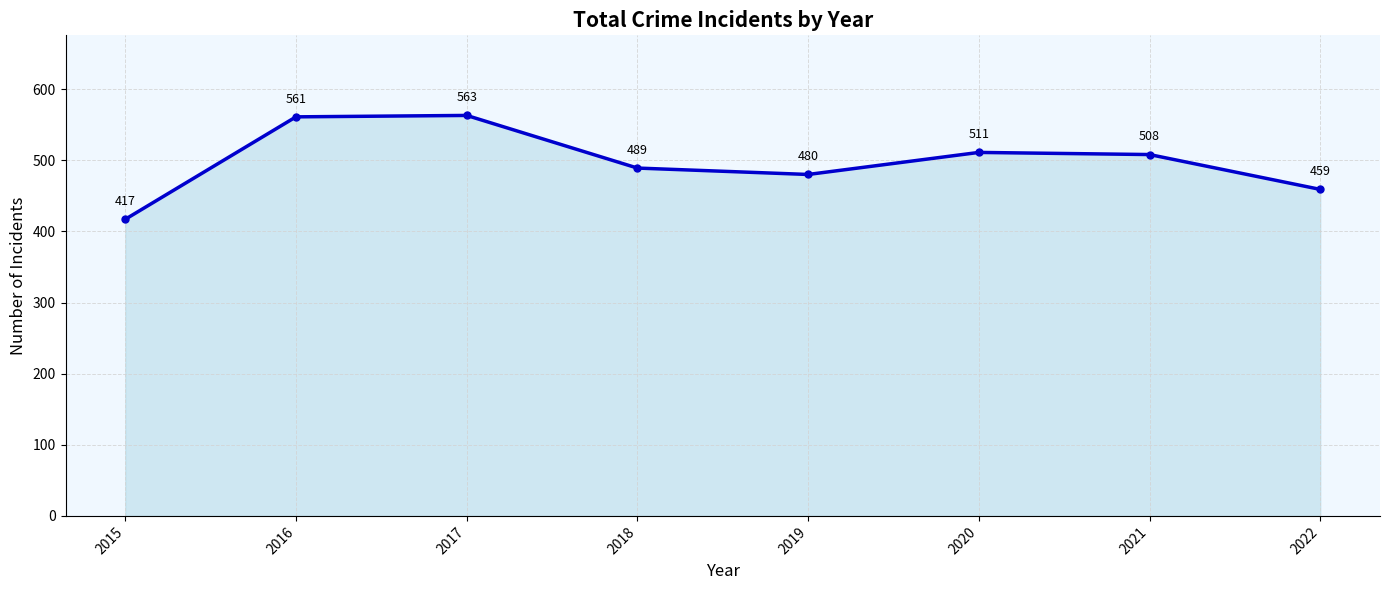

Does the chart display data point markers on the line(s)?

Yes